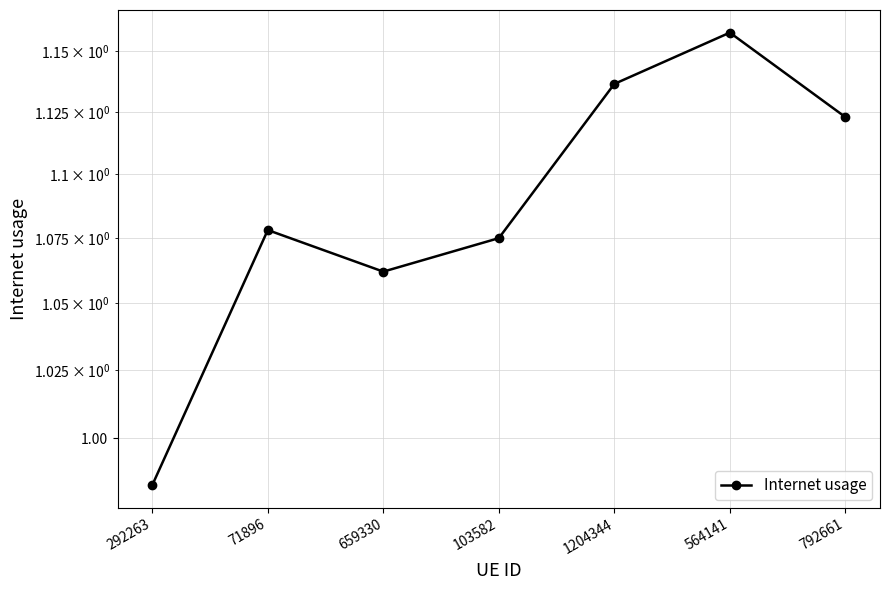

What is the average value?

1.1